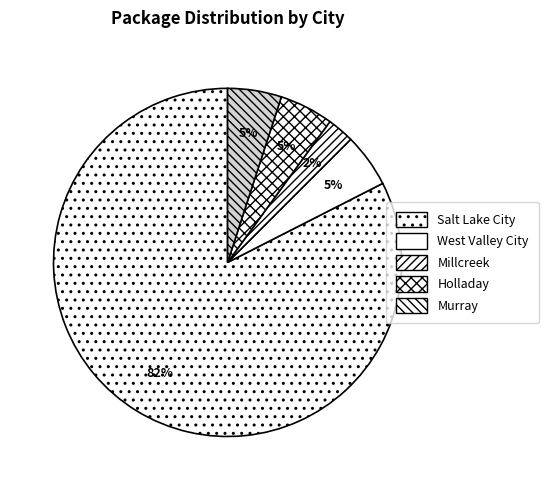

What percentage is the Salt Lake City slice, to the nearest percent?

82%